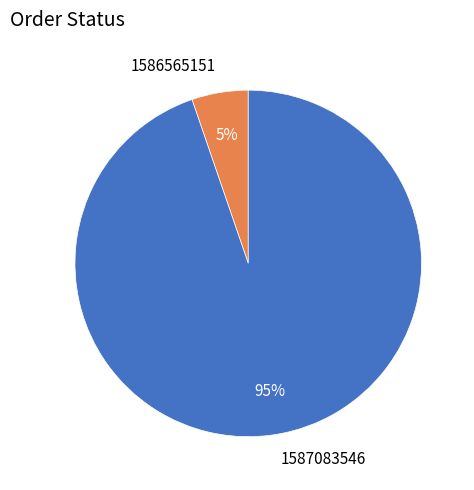

Rank the categories by value from highest to lowest.

1587083546, 1586565151